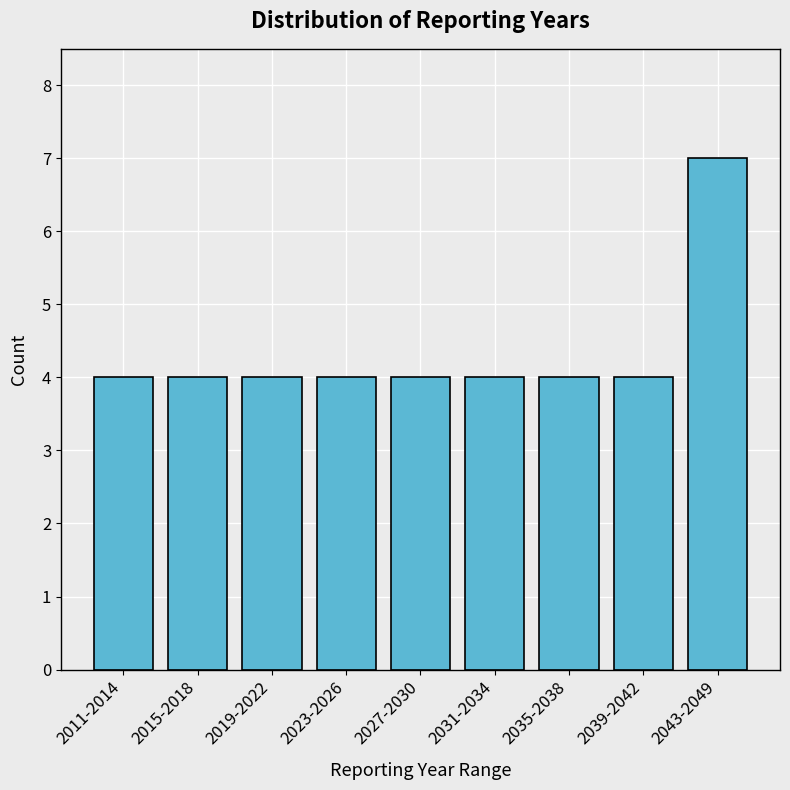

Reading right to left, list all the values displayed in this chart.

7	4	4	4	4	4	4	4	4